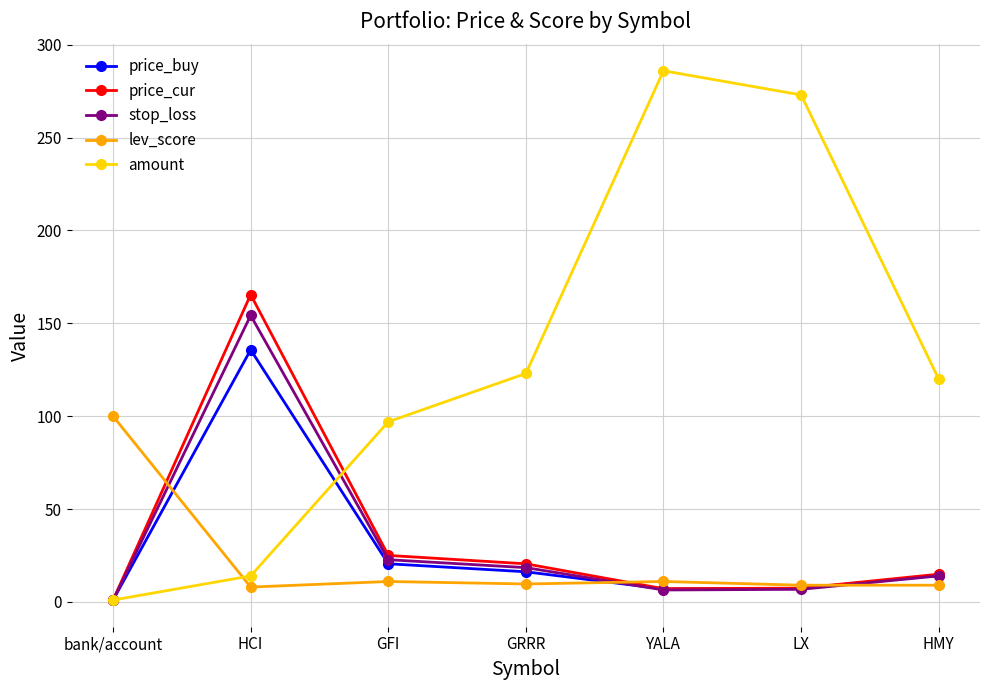

How many data points in stop_loss are above 14?

4